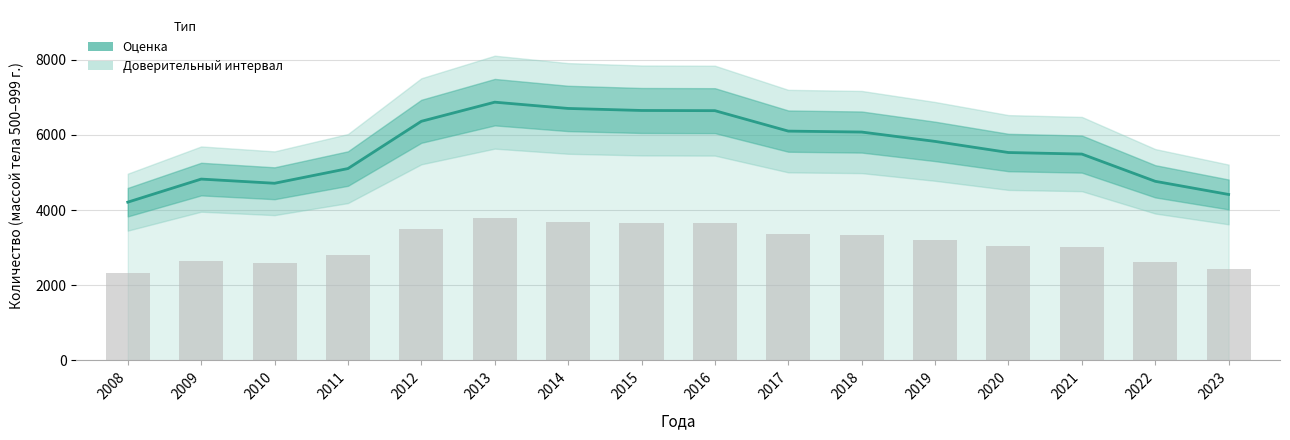

What is the value of the 5th bar from the left?

6362